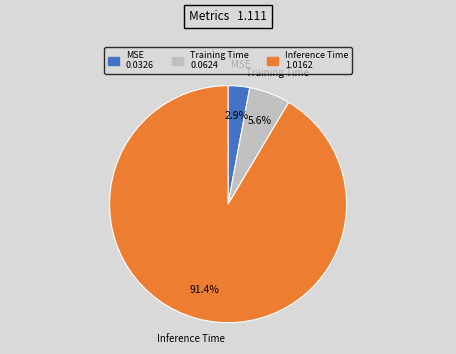

What percentage is the MSE slice, to the nearest percent?

3%